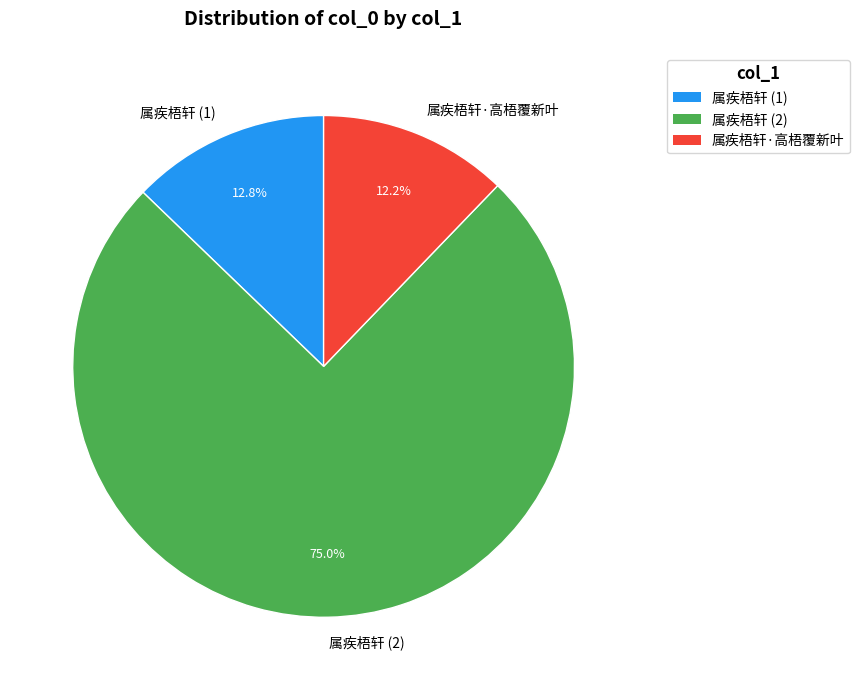

What is the smallest slice in the pie chart?

属疾梧轩·高梧覆新叶